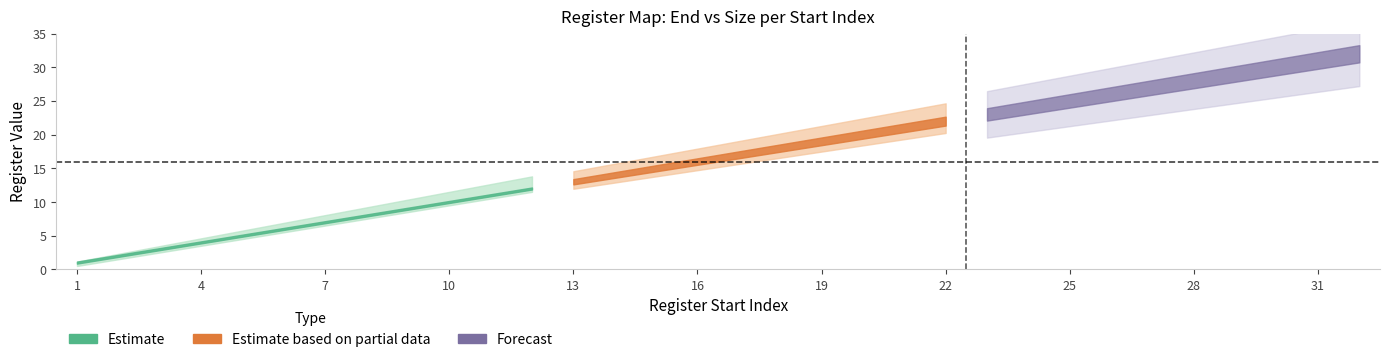

Reading left to right, list all the values displayed in this chart.

End: 1=1	2=2	3=3	4=4	5=5	6=6	7=7	8=8	9=9	10=10	11=11	12=12	13=13	14=14	15=15	16=16	17=17	18=18	19=19	20=20	21=21	22=22	23=23	24=24	25=25	26=26	27=27	28=28	29=29	30=30	31=31	32=32
Size: 1=1	2=1	3=1	4=1	5=1	6=1	7=1	8=1	9=1	10=1	11=1	12=1	13=1	14=1	15=1	16=1	17=1	18=1	19=1	20=1	21=1	22=1	23=1	24=1	25=1	26=1	27=1	28=1	29=1	30=1	31=1	32=1